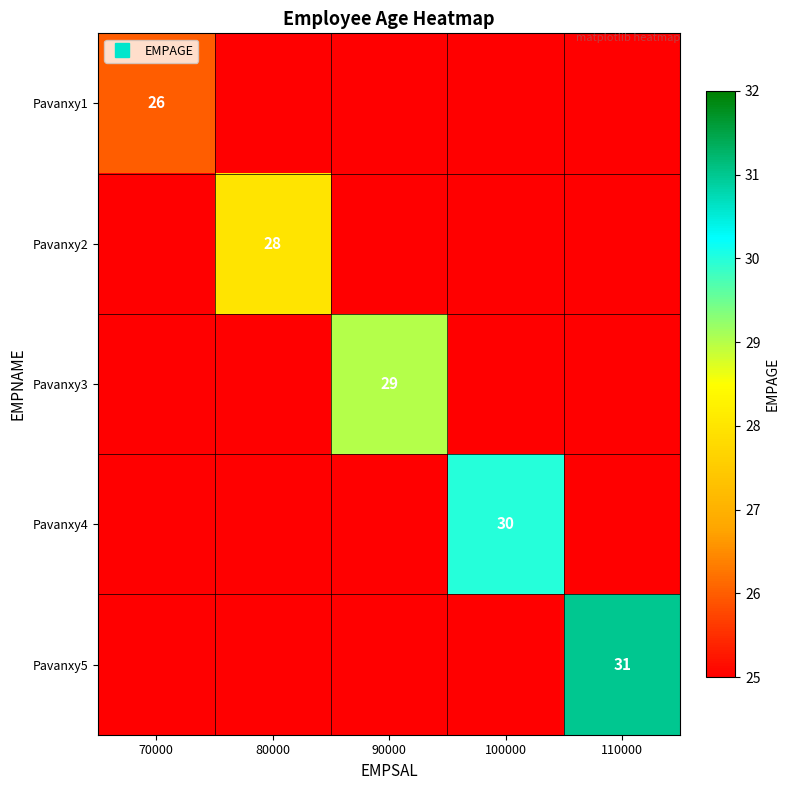

What is the spread (max minus min) of values at 80000?

28